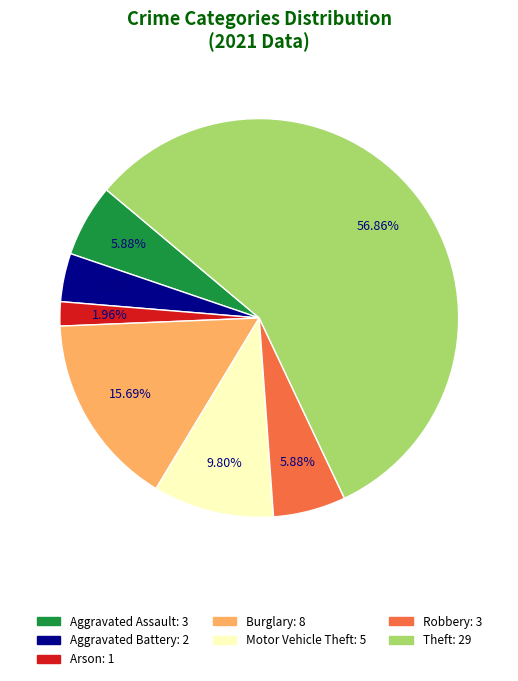

Count the number of slices in the pie.

7